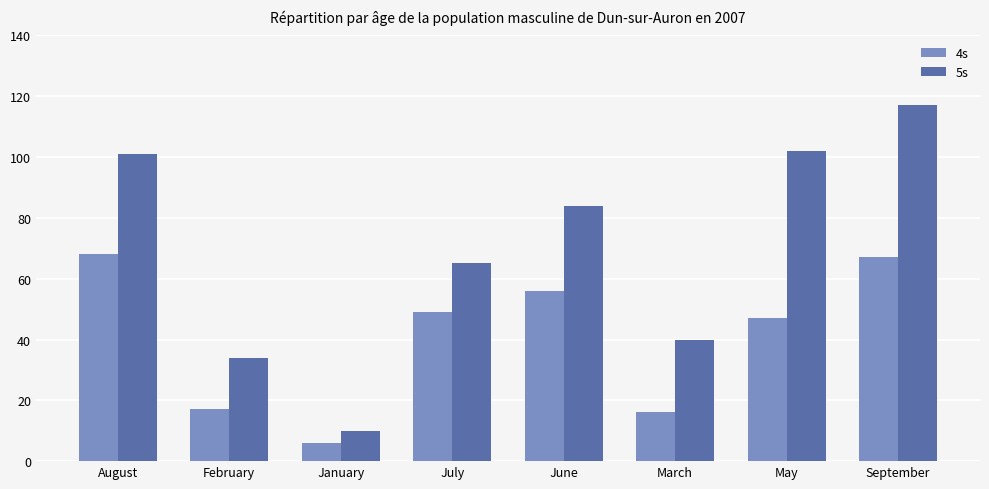

What is the label of the 7th bar from the right?

February